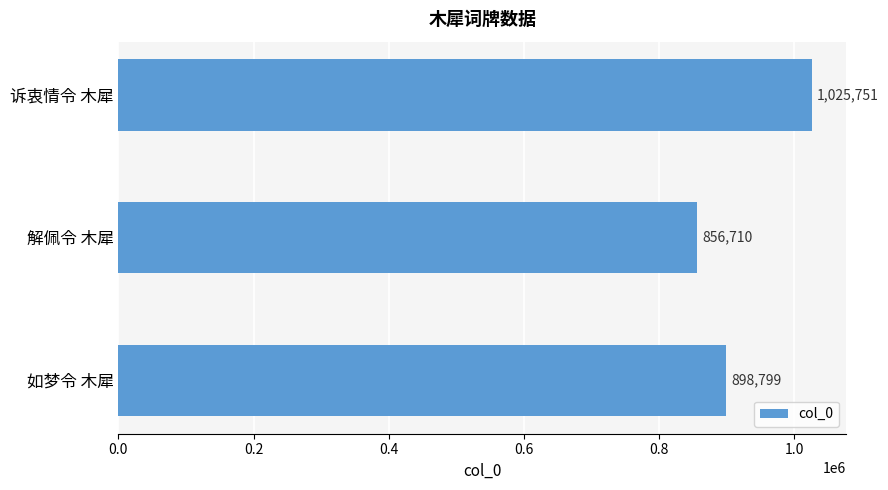

Does the chart contain stacked bars?

No